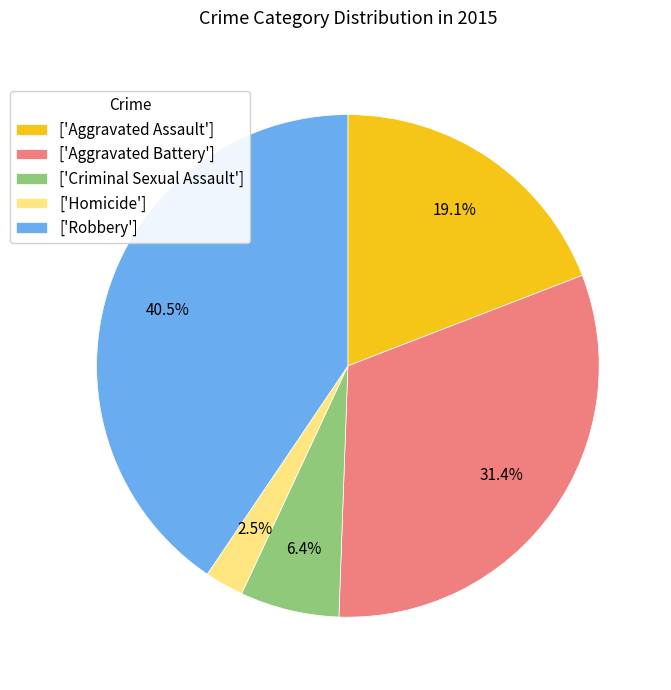

How many segments does this pie chart have?

5